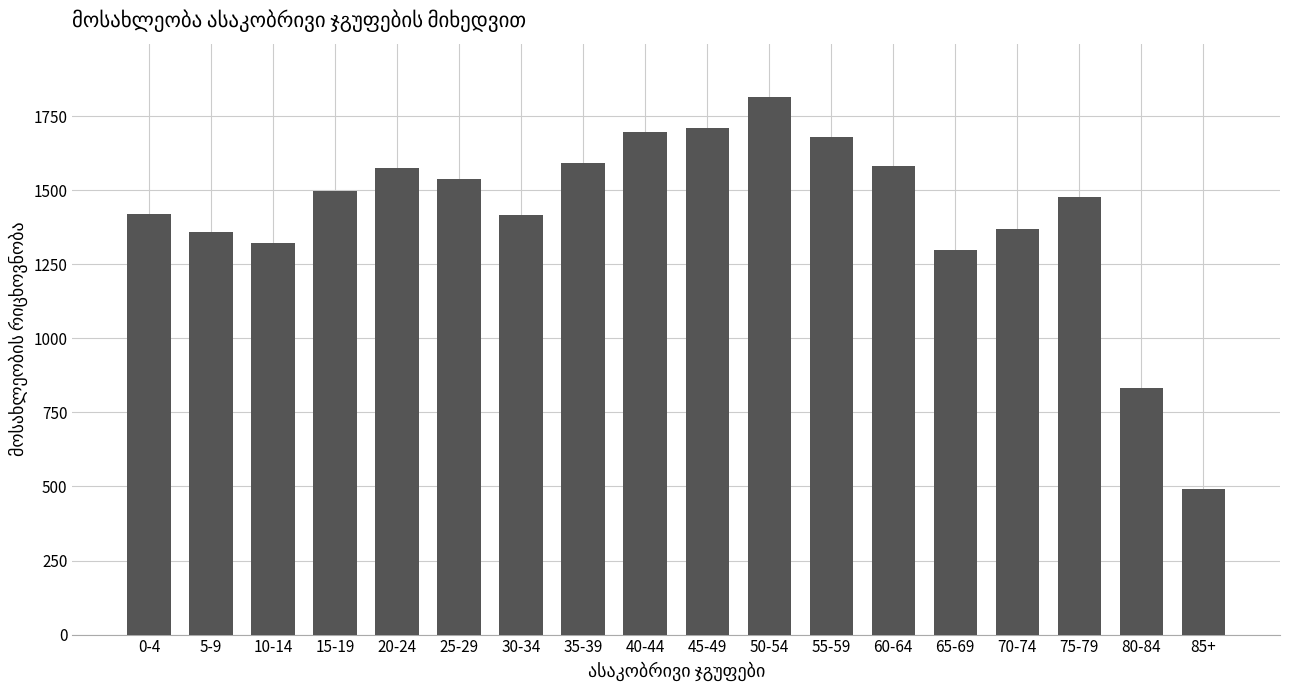

What is the ratio of the value at 40-44 to the value at 75-79?

1.1